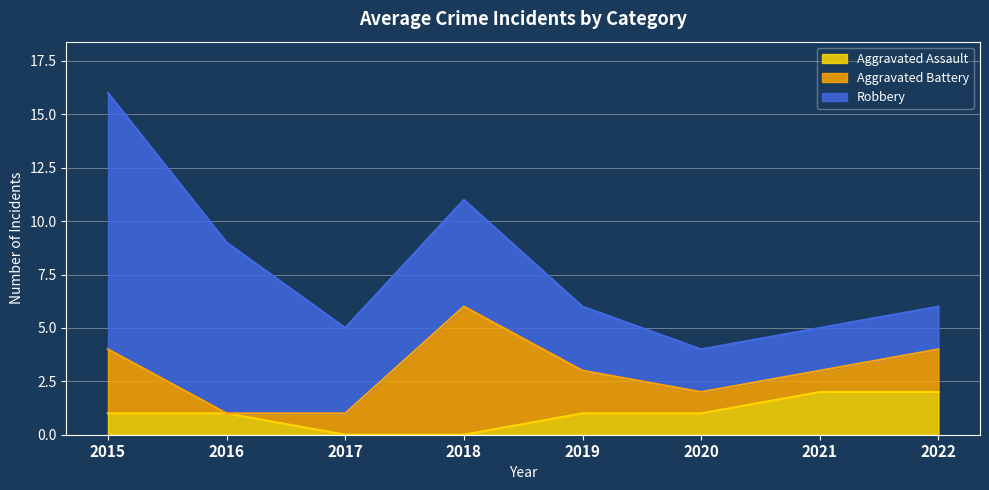

Reading left to right, transcribe all the data shown in this chart.

Aggravated Assault: 2015=1	2016=1	2017=0	2018=0	2019=1	2020=1	2021=2	2022=2
Aggravated Battery: 2015=3	2016=0	2017=1	2018=6	2019=2	2020=1	2021=1	2022=2
Robbery: 2015=12	2016=8	2017=4	2018=5	2019=3	2020=2	2021=2	2022=2